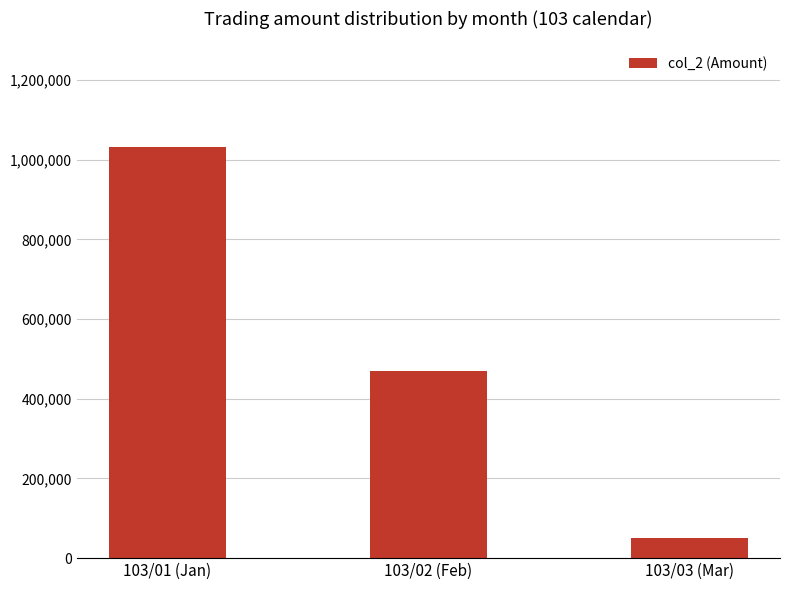

List the labels in order of value, largest first.

103/01 (Jan), 103/02 (Feb), 103/03 (Mar)